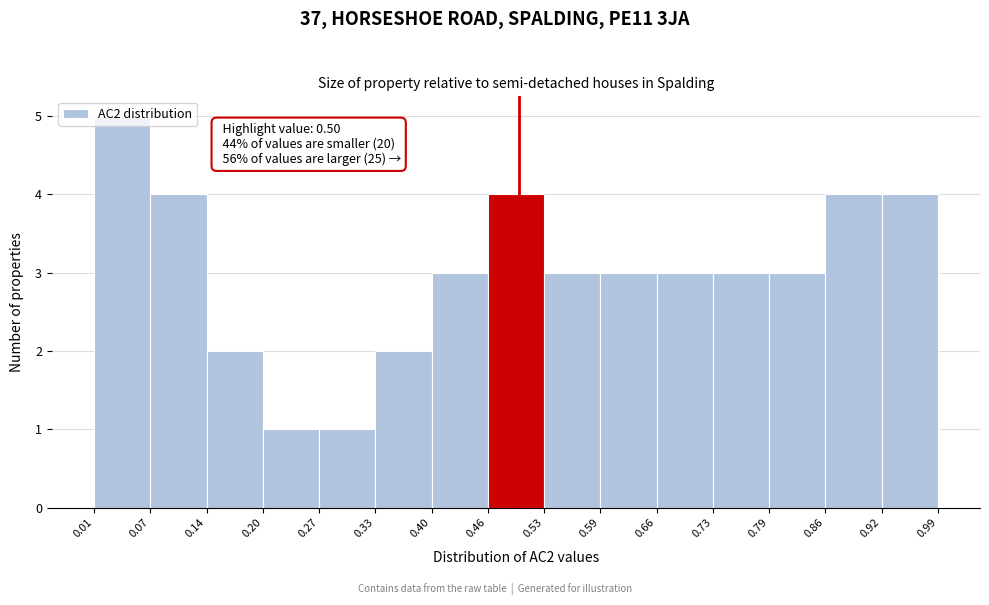

Over which range of the x-axis is the bar tallest?

0.01 to 0.07